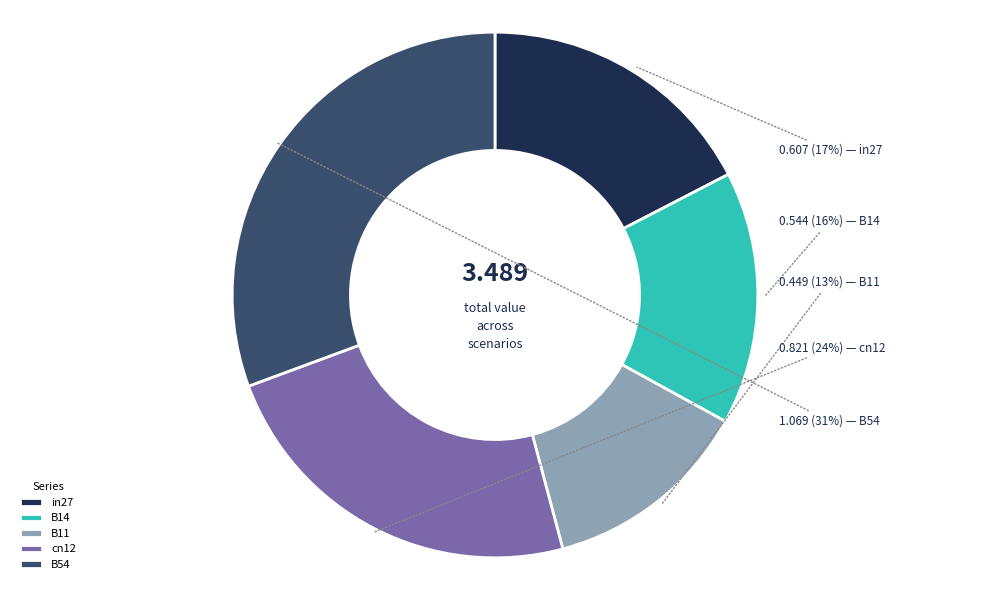

Is cn12 the majority of the pie?

No